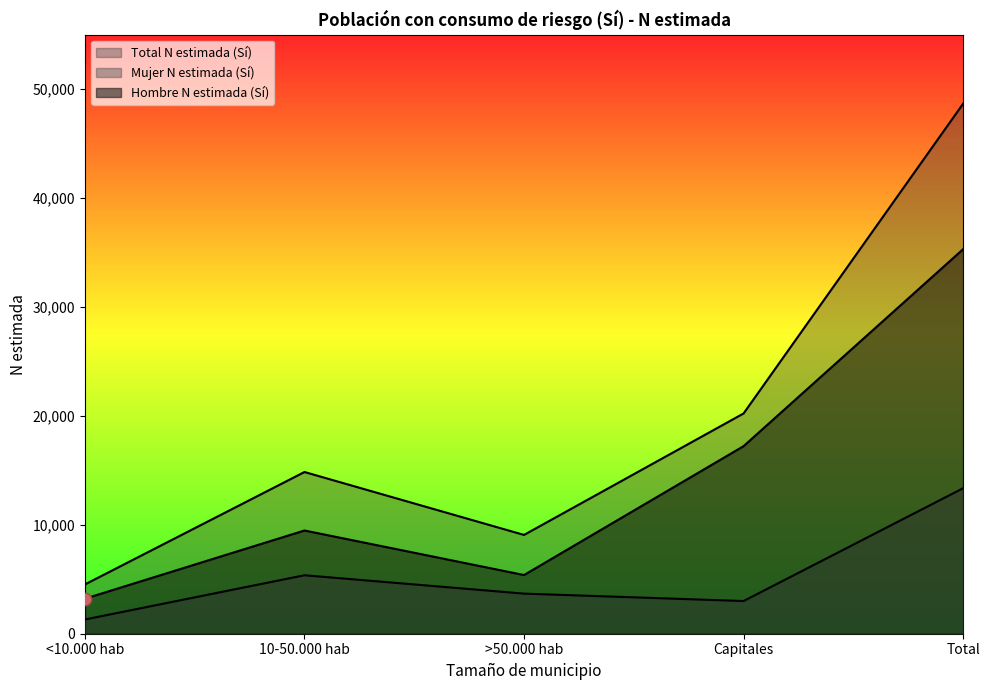

Which series has the widest spread of Y values?

Total N estimada (Sí)